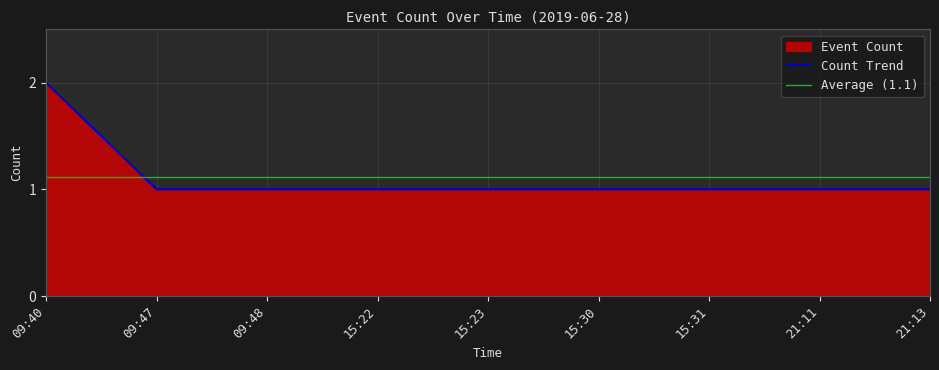

What is the difference between the values at 15:31 and 09:40?

1